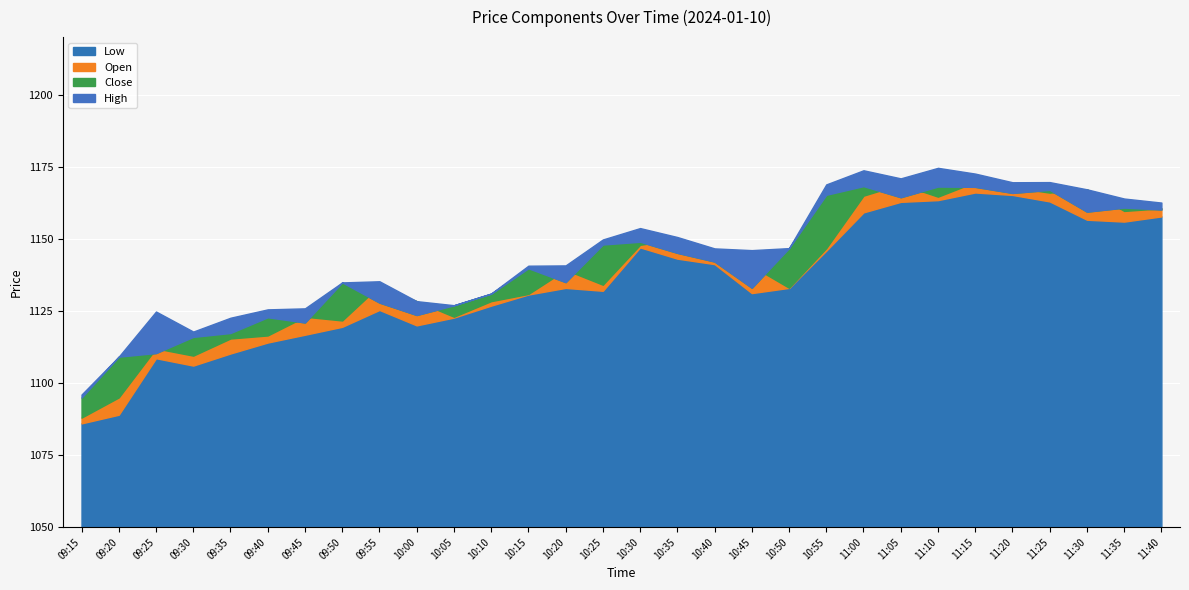

At which label does Close reach its peak?

11:00